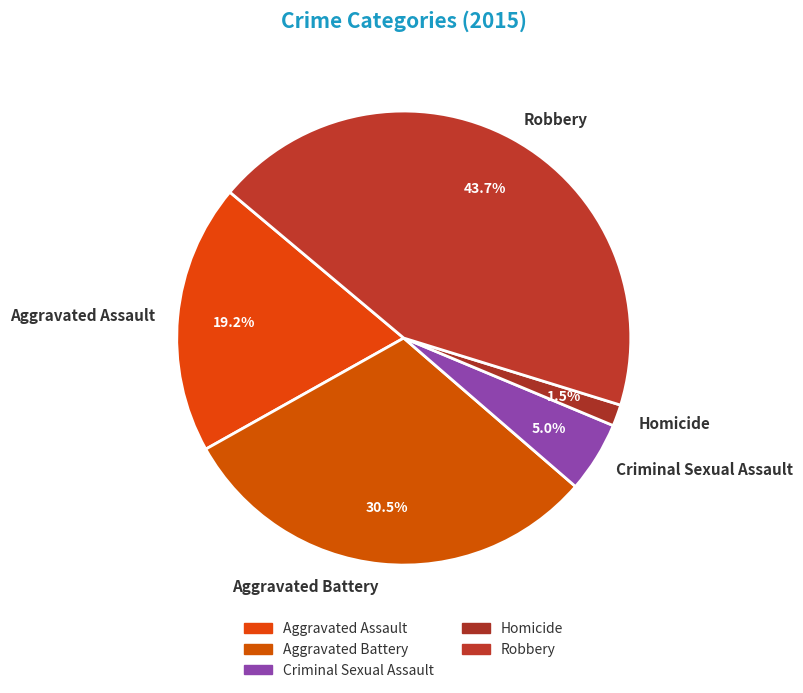

Which category has the smallest portion of the pie?

Homicide